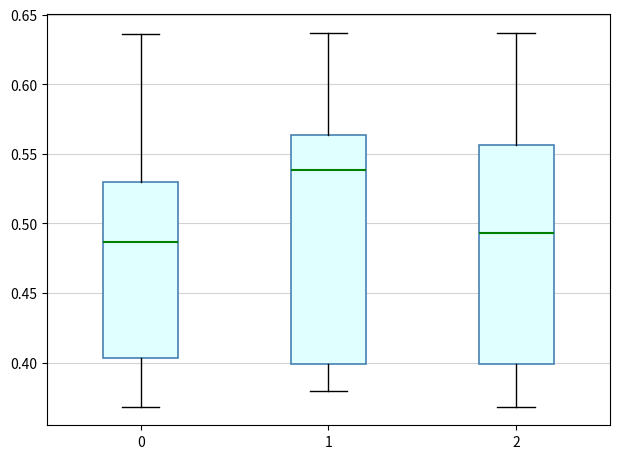

Reading left to right, transcribe this box plot: for each box, give where its median line is, the range the box spans, and where its two whiskers end, as read against the y-axis. The values are not printed on the chart, so give them approximately, as read against the axis.

0: median 0.485, box 0.405 to 0.530, whiskers 0.370 to 0.635
1: median 0.540, box 0.400 to 0.565, whiskers 0.380 to 0.635
2: median 0.495, box 0.400 to 0.555, whiskers 0.370 to 0.635